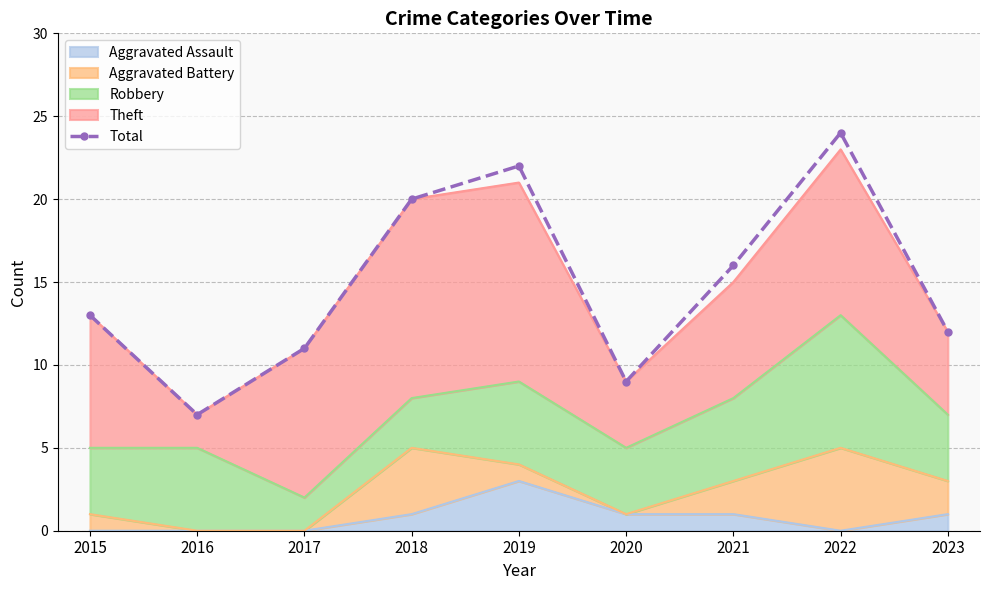

Reading left to right, extract all data points from this chart.

2015=13	2016=7	2017=11	2018=20	2019=22	2020=9	2021=16	2022=24	2023=12